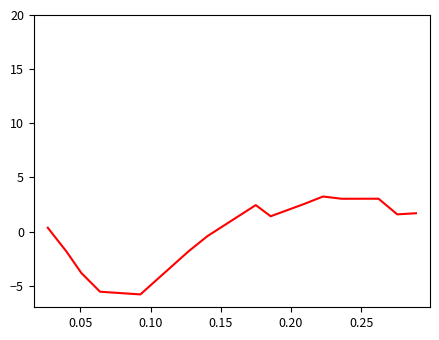

What is the smallest value displayed?

-5.8